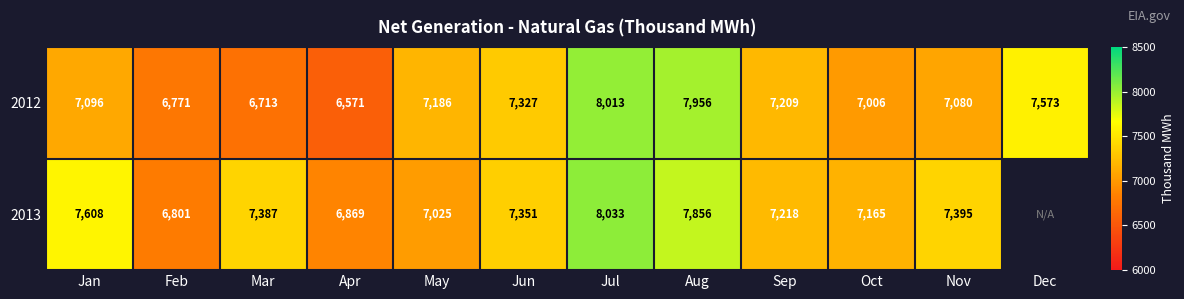

What is the difference between the highest and lowest values at Feb?

30